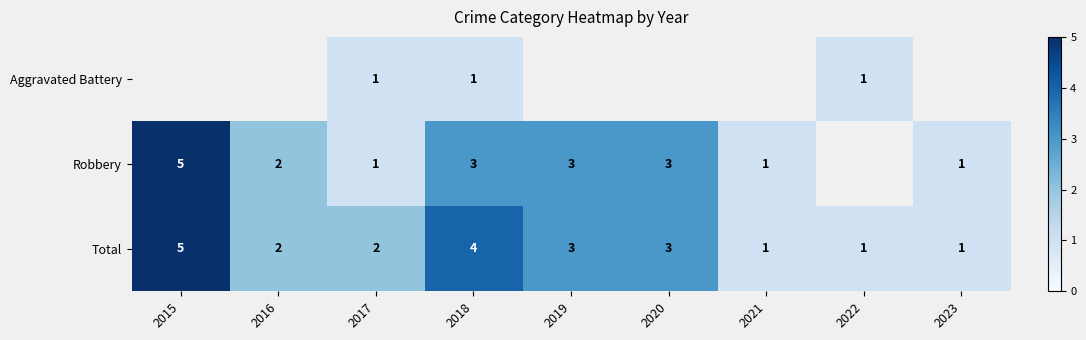

At which category does the chart reach its peak across all series?

2015